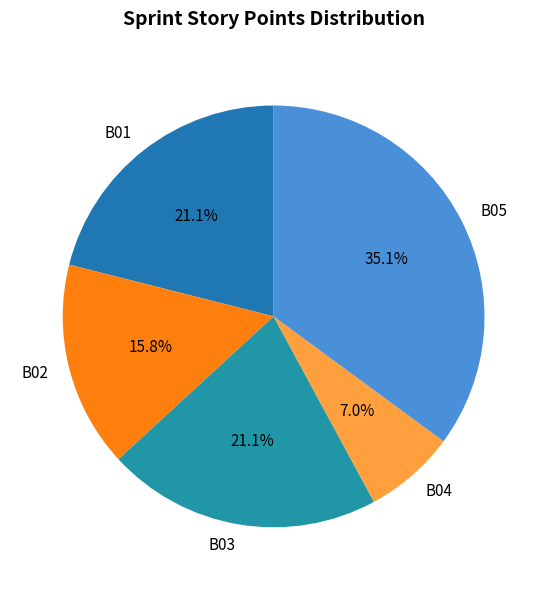

What percentage is NOT represented by B03?

78.9%